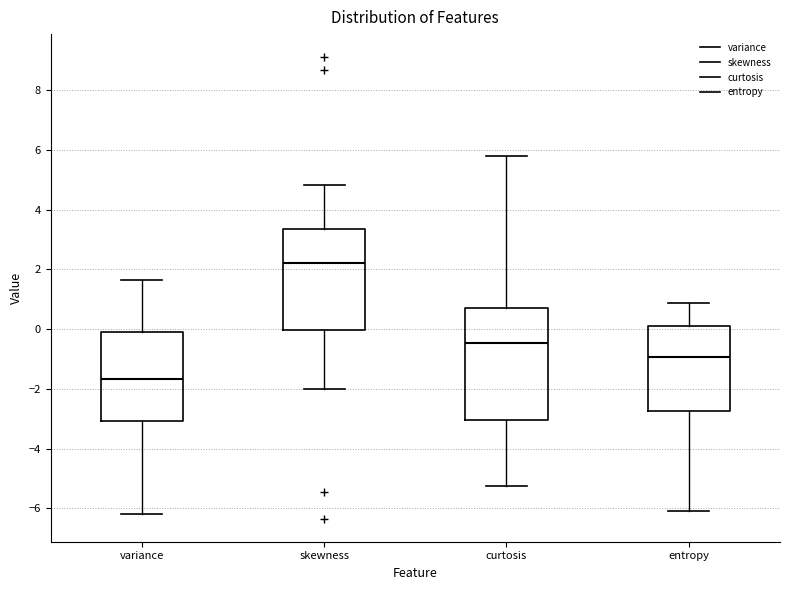

Reading left to right, read every box against the y-axis: the position of its median line, the range the box covers, and the ends of its whiskers. The values are not printed on the chart, so give them approximately, as read against the axis.

variance: median -1.6, box -3.0 to 0.0, whiskers -6.2 to 1.6
skewness: median 2.2, box 0.0 to 3.4, whiskers -2.0 to 4.8
curtosis: median -0.4, box -3.0 to 0.8, whiskers -5.2 to 5.8
entropy: median -1.0, box -2.8 to 0.0, whiskers -6.0 to 0.8